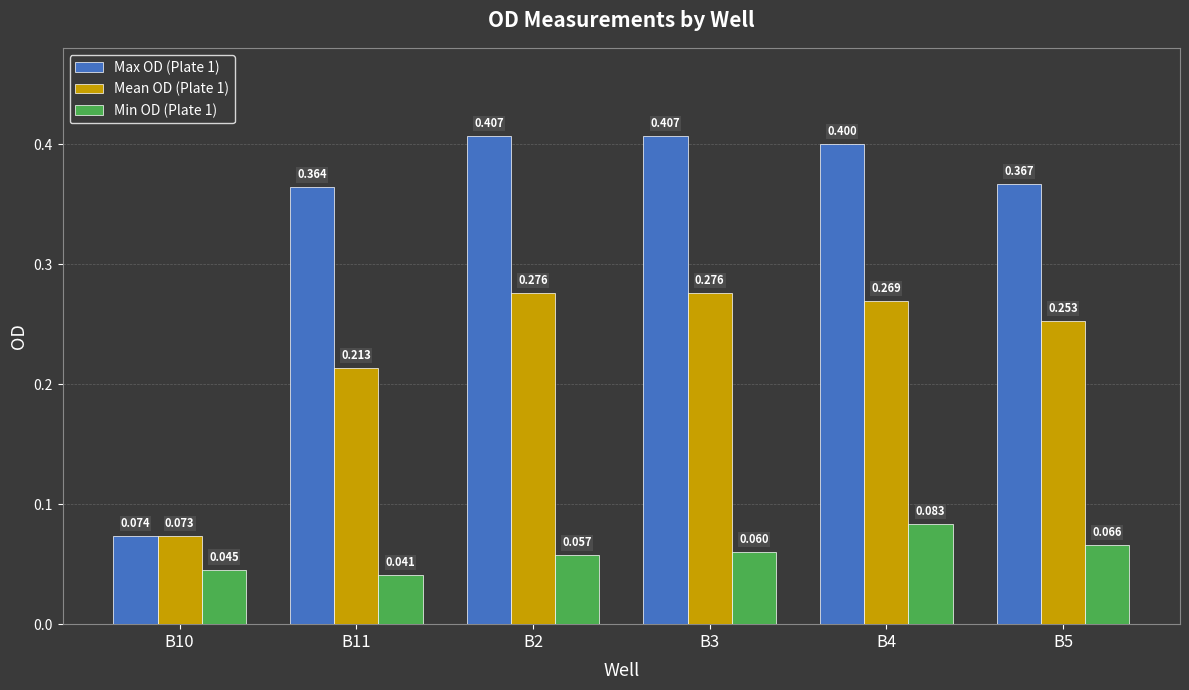

What is the value of the Mean OD (Plate 1) bar at the 1st from the left?

0.1